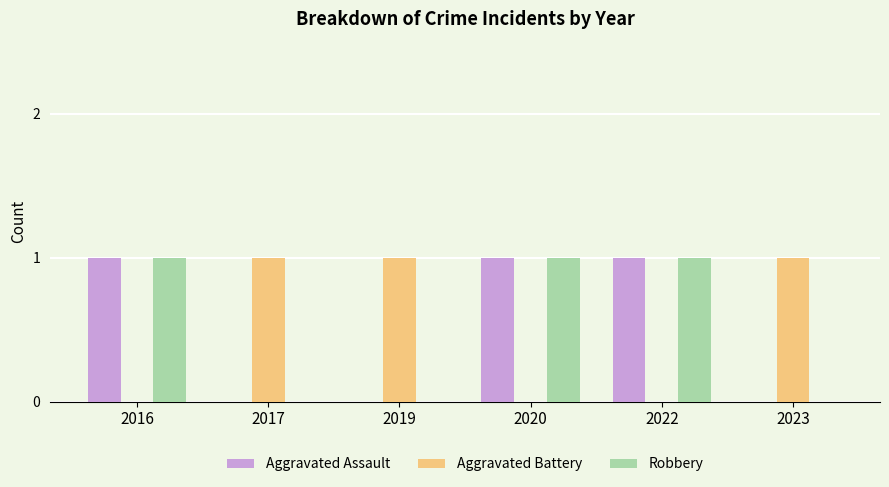

Reading left to right, extract all data points from this chart.

Aggravated Assault: 2016=1	2017=0	2019=0	2020=1	2022=1	2023=0
Aggravated Battery: 2016=0	2017=1	2019=1	2020=0	2022=0	2023=1
Robbery: 2016=1	2017=0	2019=0	2020=1	2022=1	2023=0